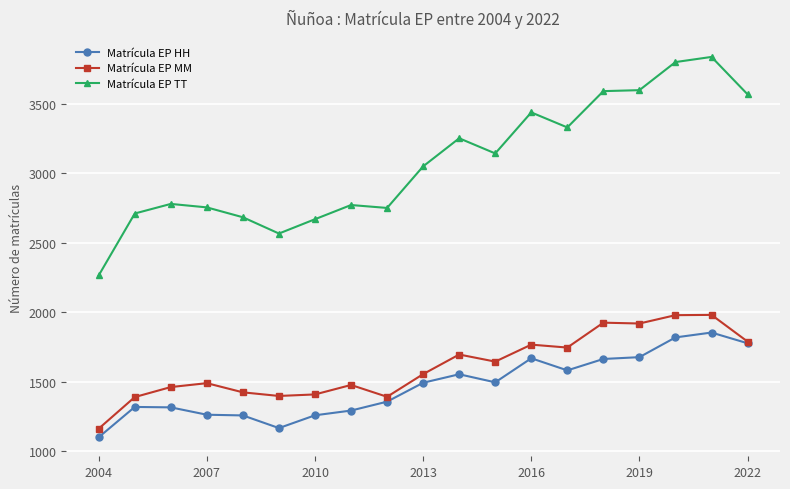

Which series has the widest spread of values?

Matrícula EP TT